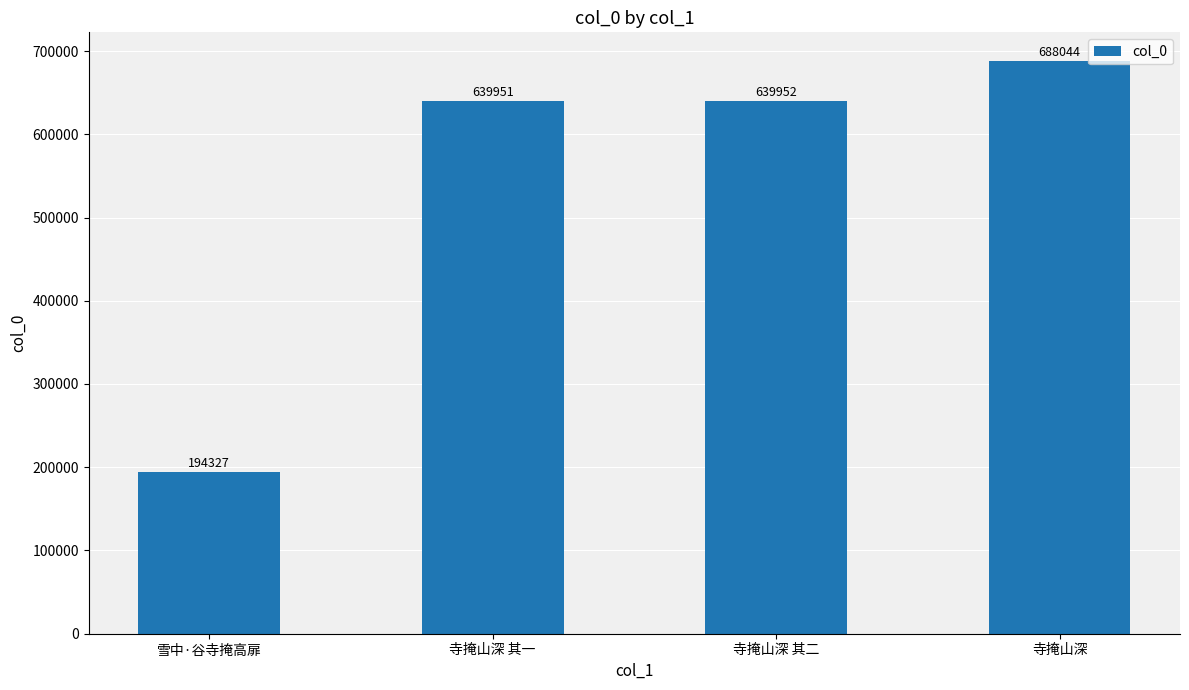

What is the change in value from 寺掩山深 其一 to 寺掩山深 其二?

+1